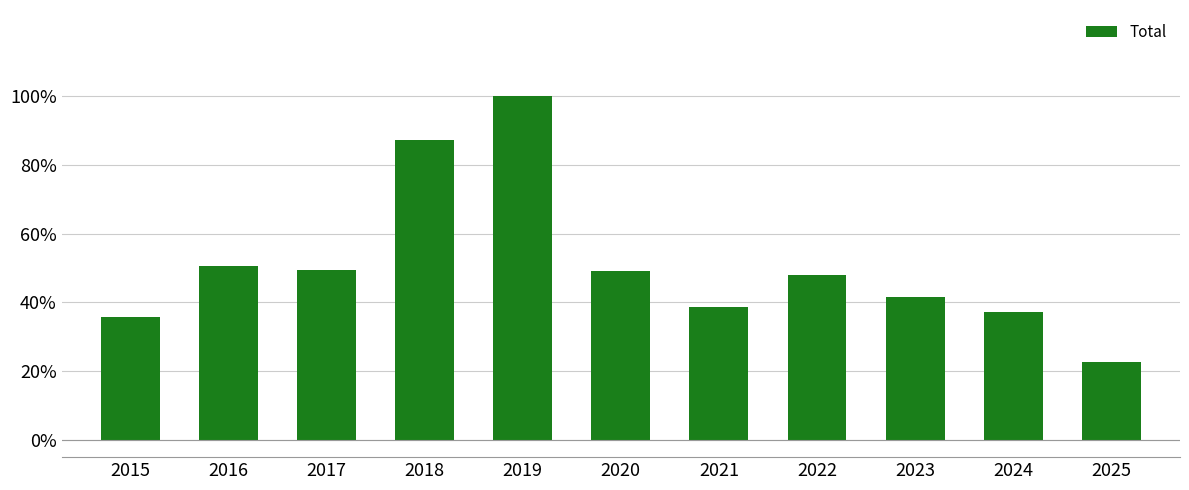

What is the average value?

50.9